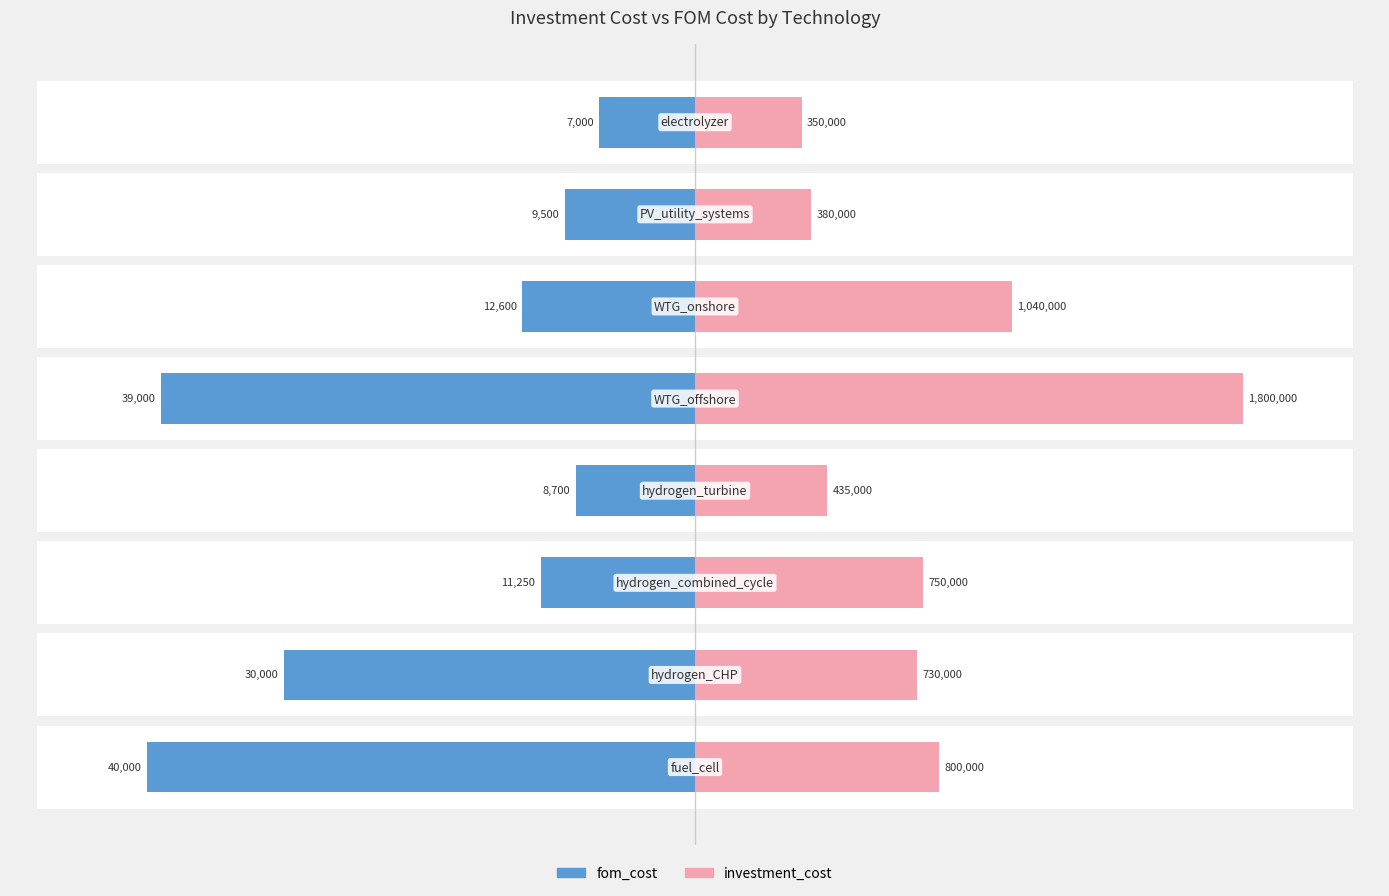

What position from the right is 0.5?

4